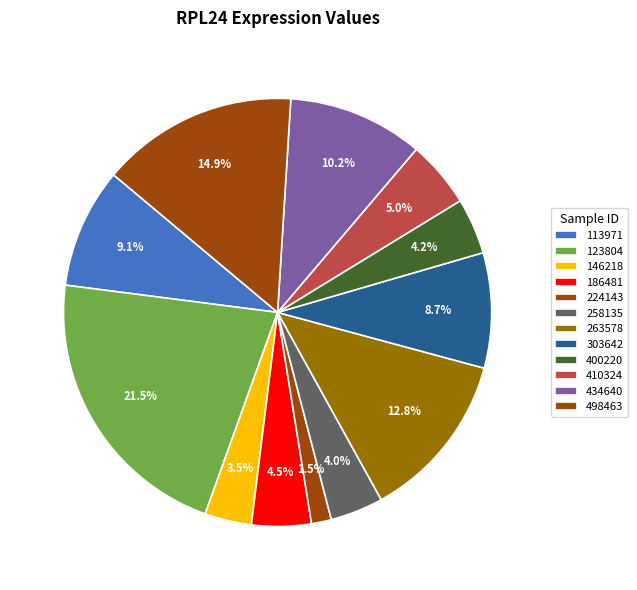

Which slice is the largest?

123804